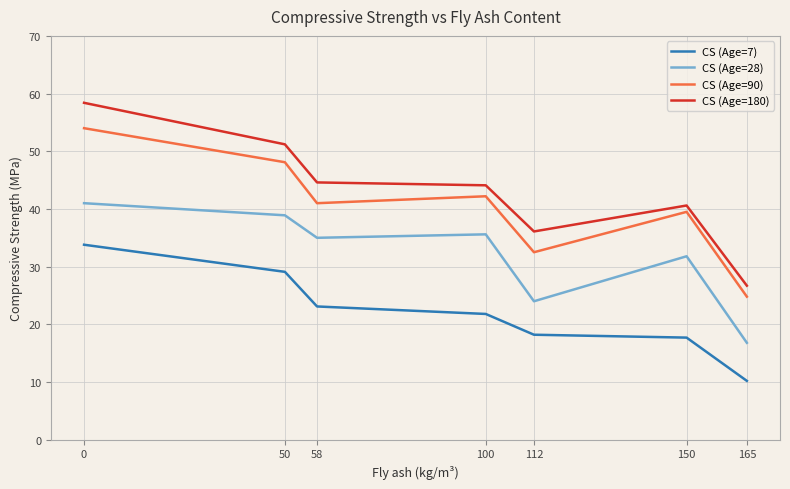

Is it true that CS (Age=28) equals 38.9 at 50?

True